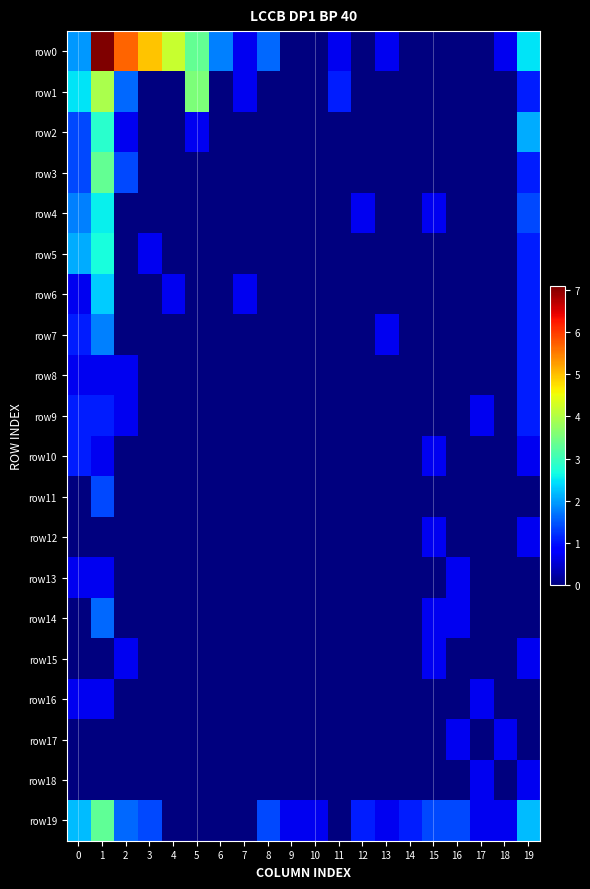

How many distinct data groups are displayed?

20